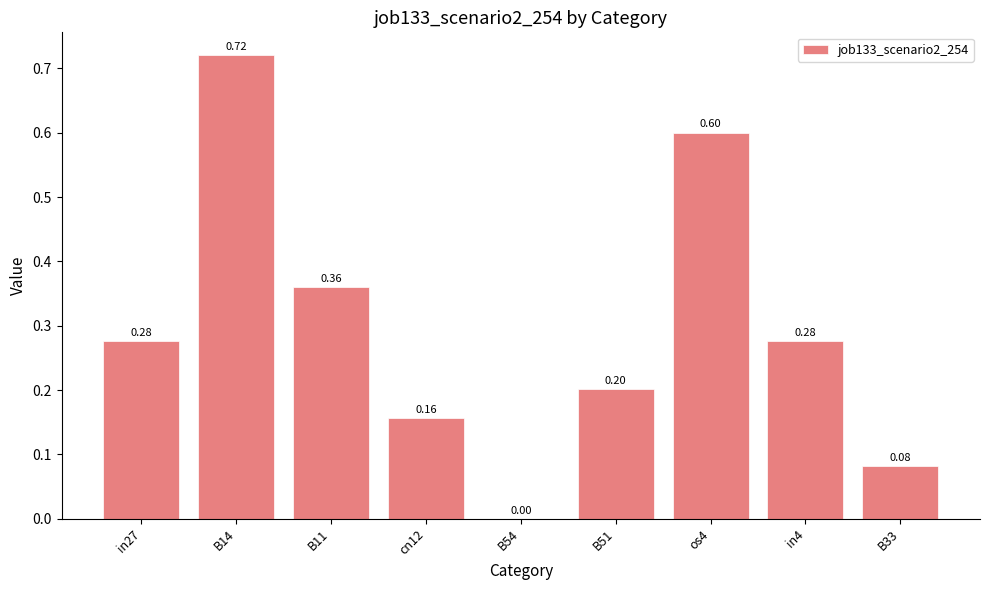

What is the sum of all values?

2.7